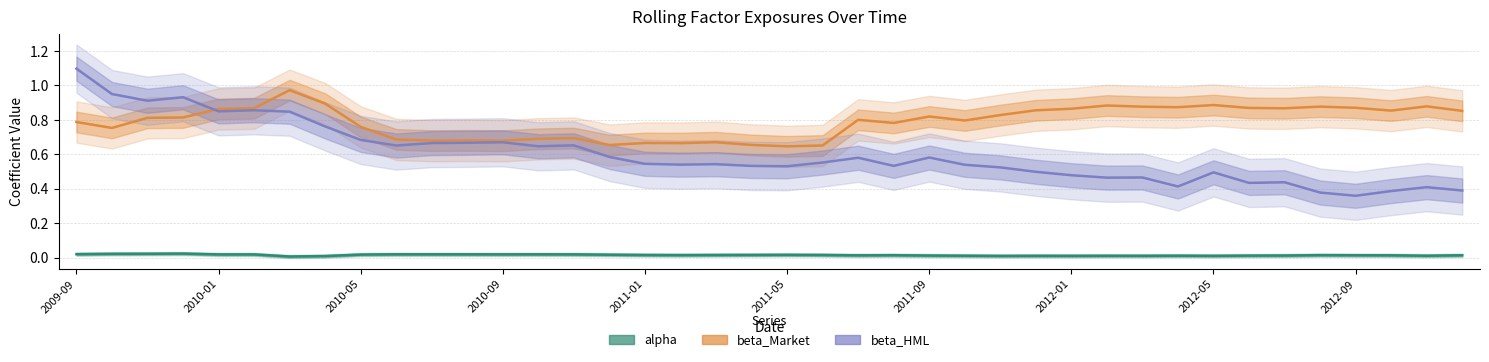

How many times do beta_Market and beta_HML cross each other?

1